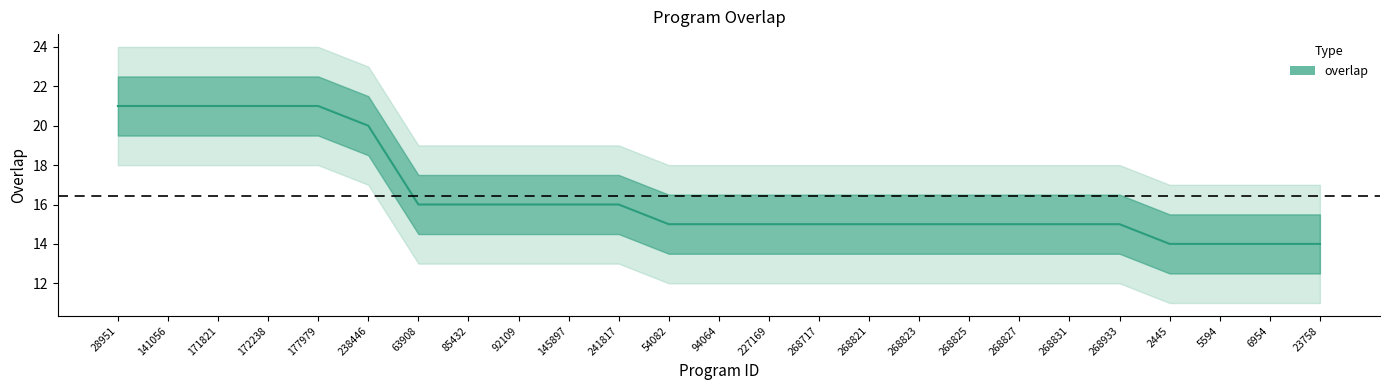

What is the label of the 7th point from the right?

268827